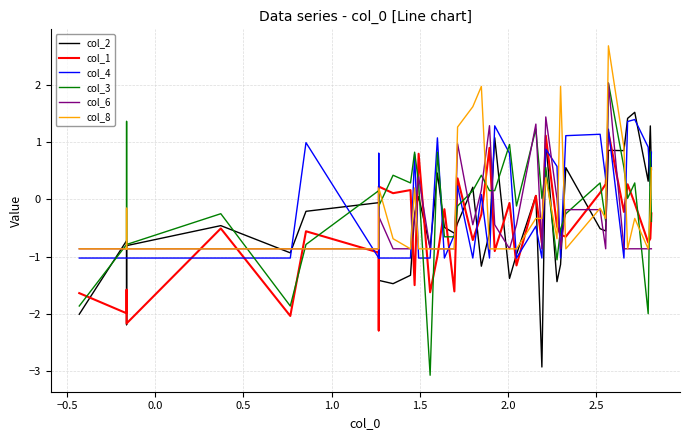

At how many categories does at least one series exceed 0?

31